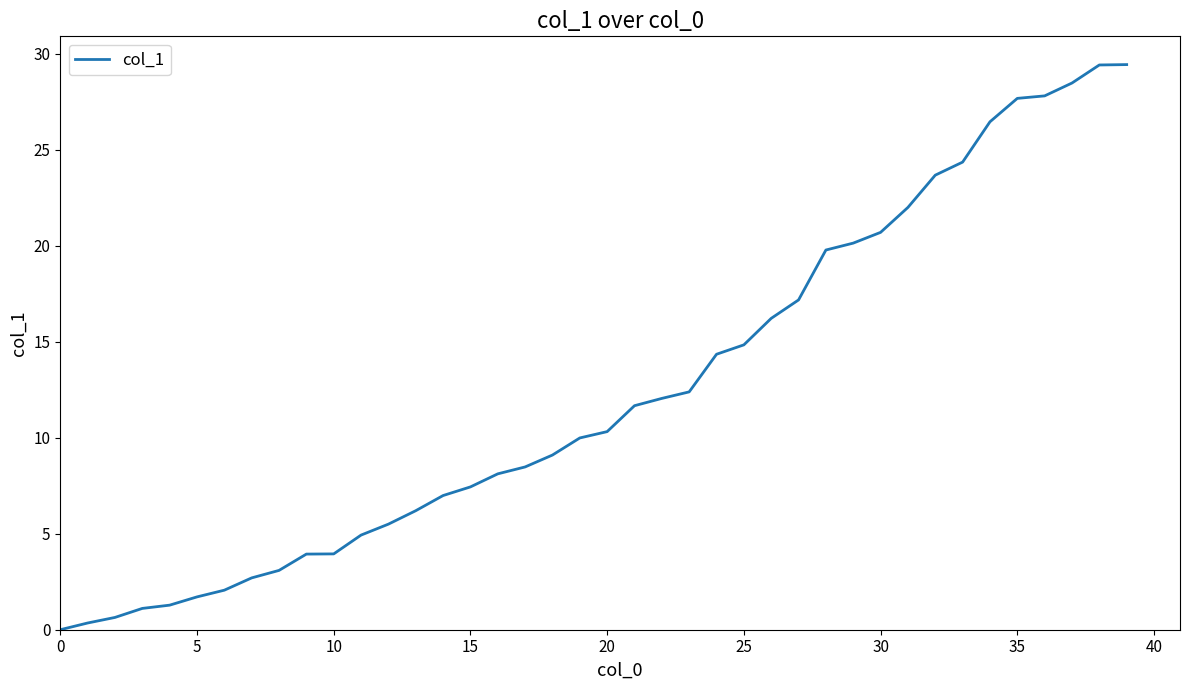

What is the greatest value displayed?

29.4